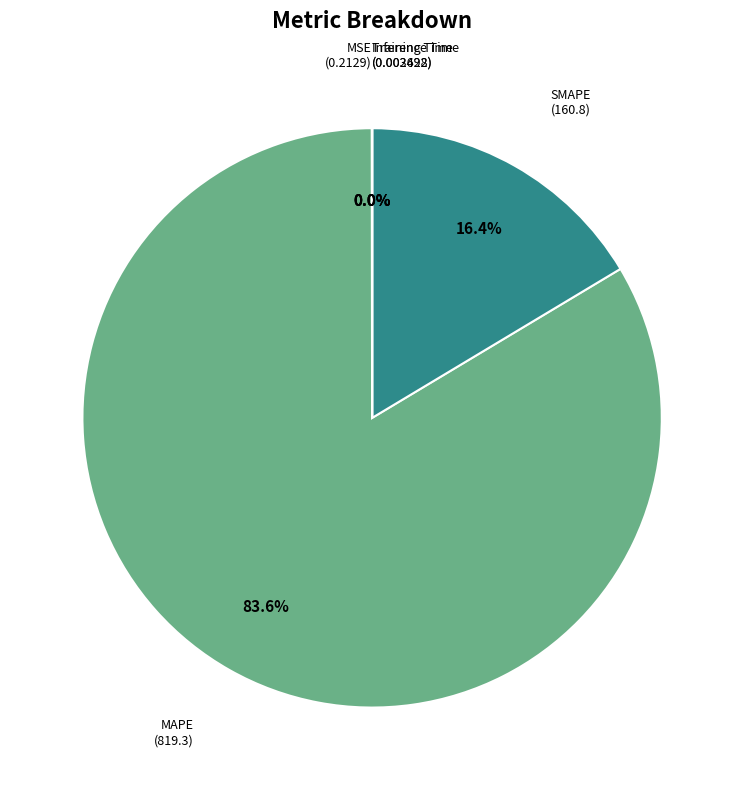

Is SMAPE the majority of the pie?

No